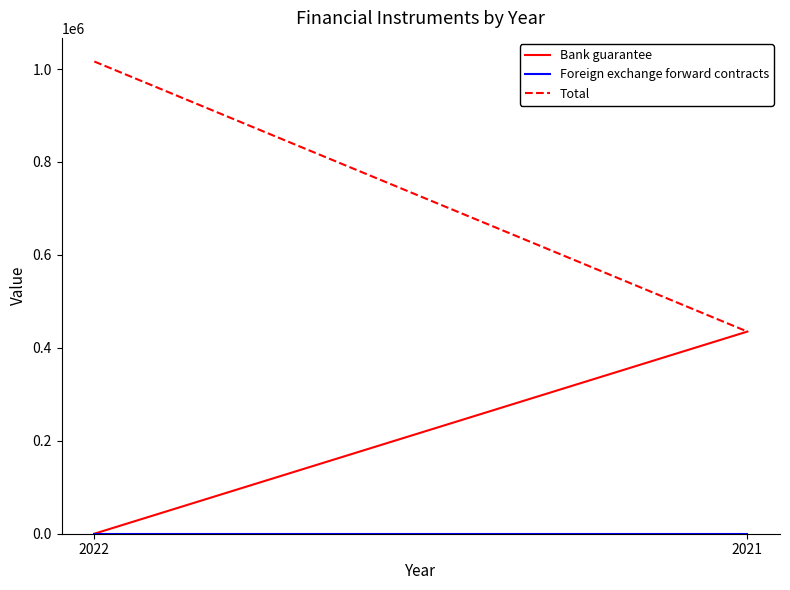

Is it true that Total equals 154362 at 2021?

False